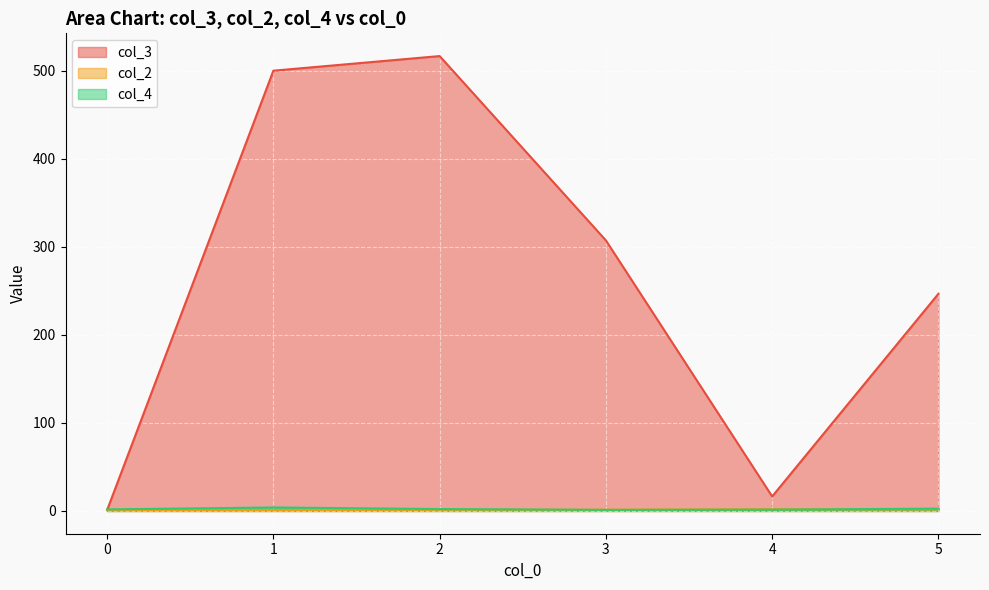

At 0, list the series in order from largest to smallest.

col_4, col_3, col_2